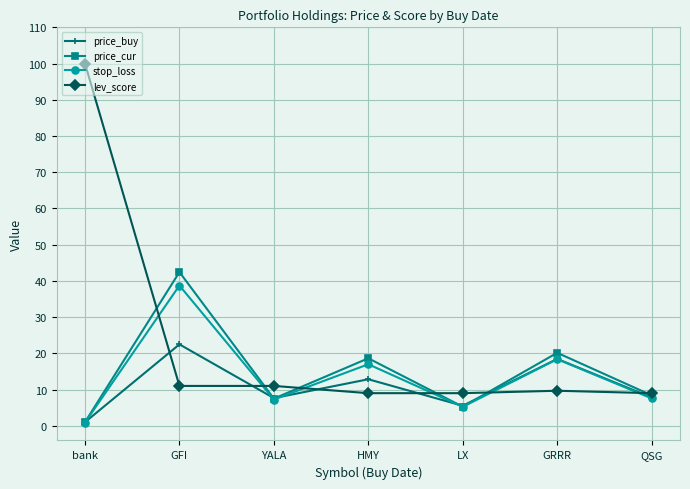

What is the spread (max minus min) of values at HMY?

9.6